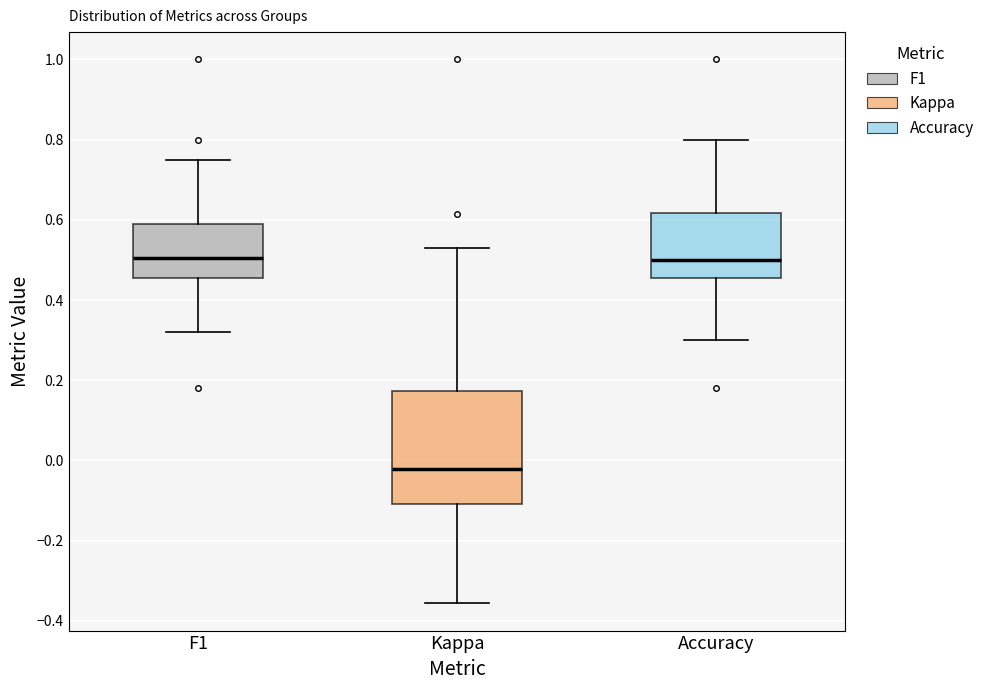

Which box is the tallest, from its lower edge to its upper edge?

Kappa